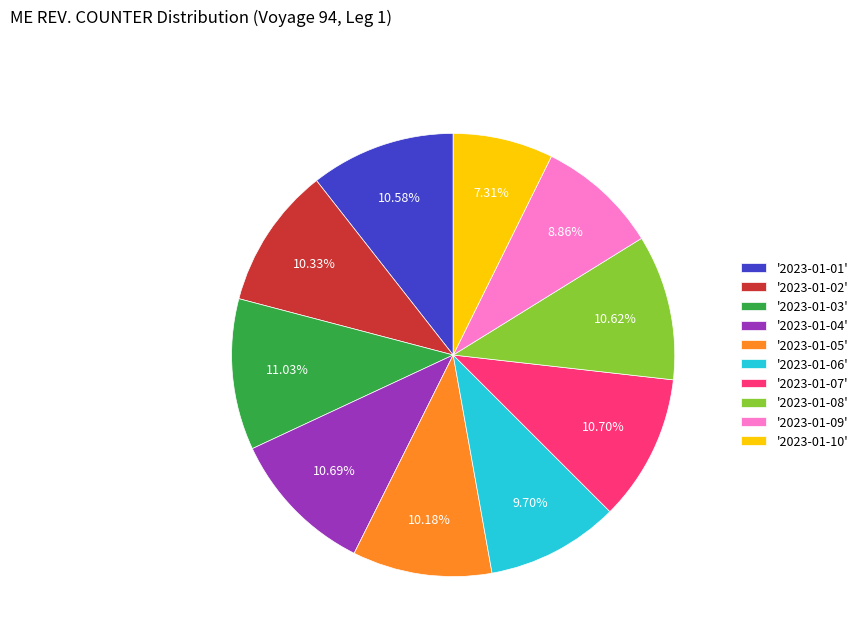

How many segments does this pie chart have?

10